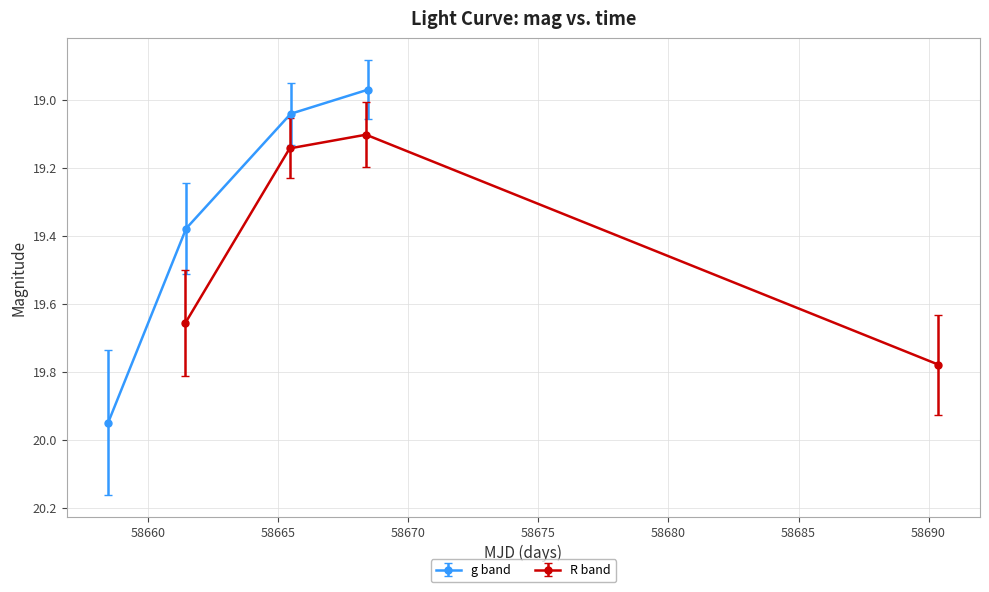

Is the value of R band at g band greater than the value of g band at 3?

Yes